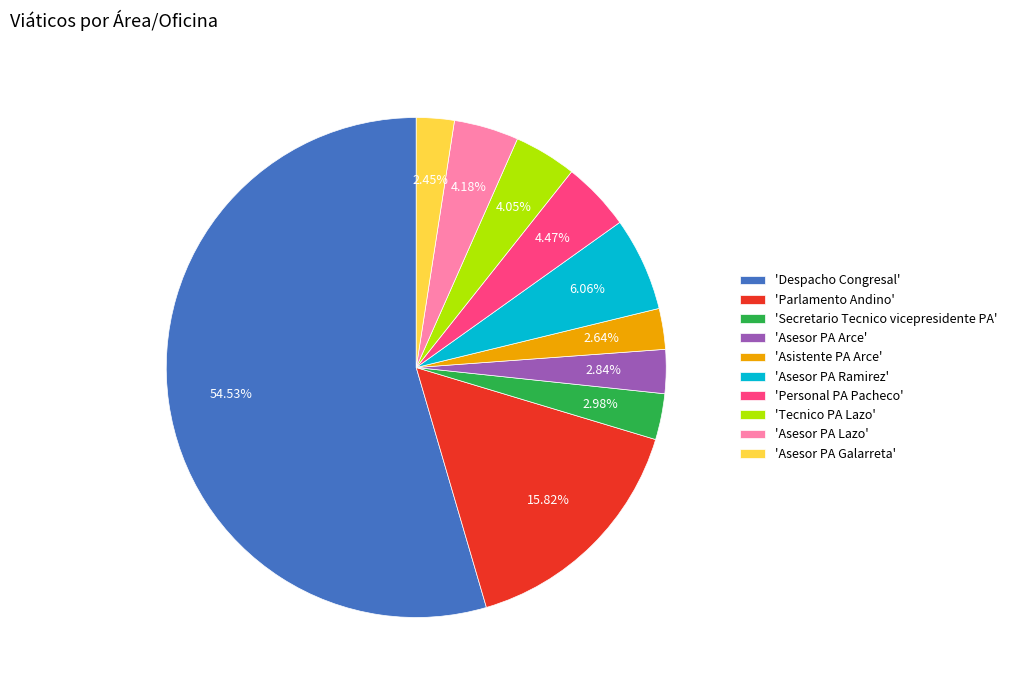

What is the majority slice?

'Despacho Congresal'